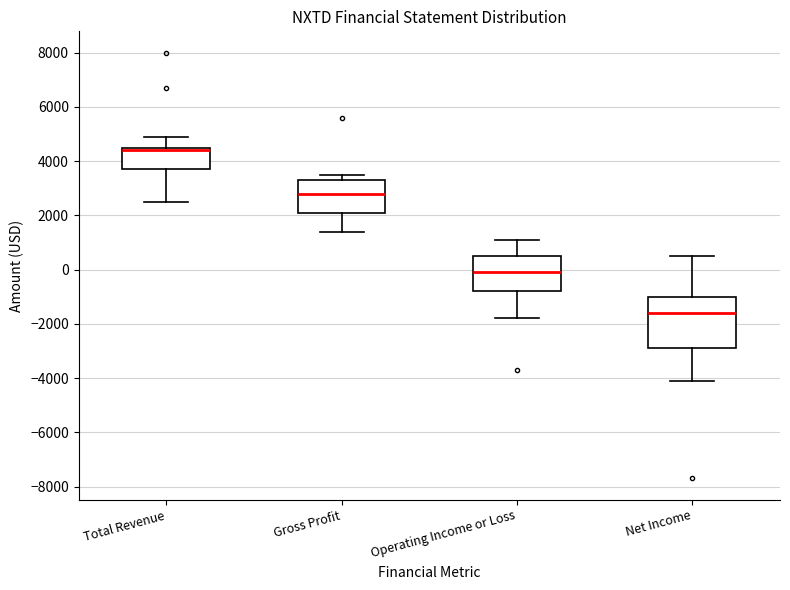

Reading left to right, read every box against the y-axis: the position of its median line, the range the box covers, and the ends of its whiskers. The values are not printed on the chart, so give them approximately, as read against the axis.

Total Revenue: median 4400, box 3800 to 4600, whiskers 2600 to 5000
Gross Profit: median 2800, box 2200 to 3400, whiskers 1400 to 3600
Operating Income or Loss: median 0, box -800 to 600, whiskers -1800 to 1200
Net Income: median -1600, box -2800 to -1000, whiskers -4000 to 600